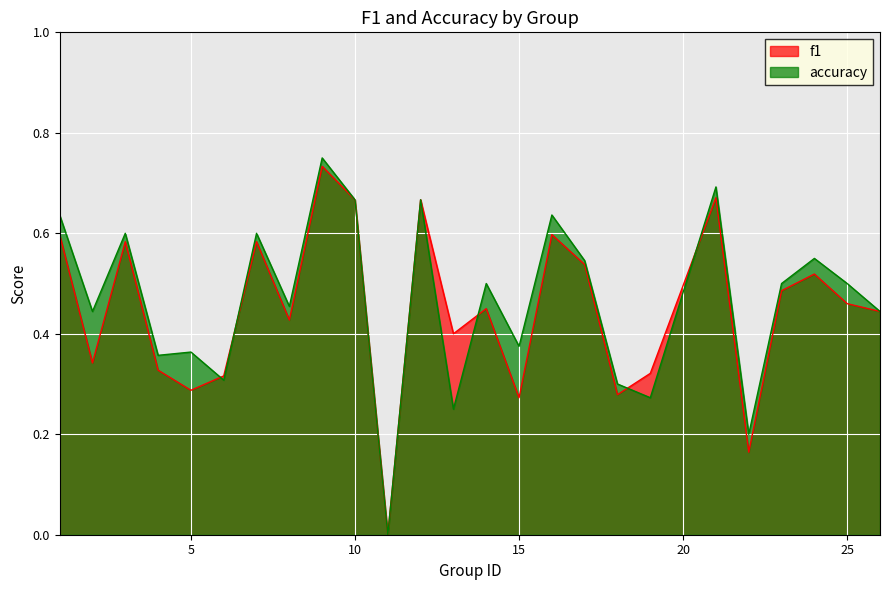

List the series in order of their overall mean, highest first.

accuracy, f1